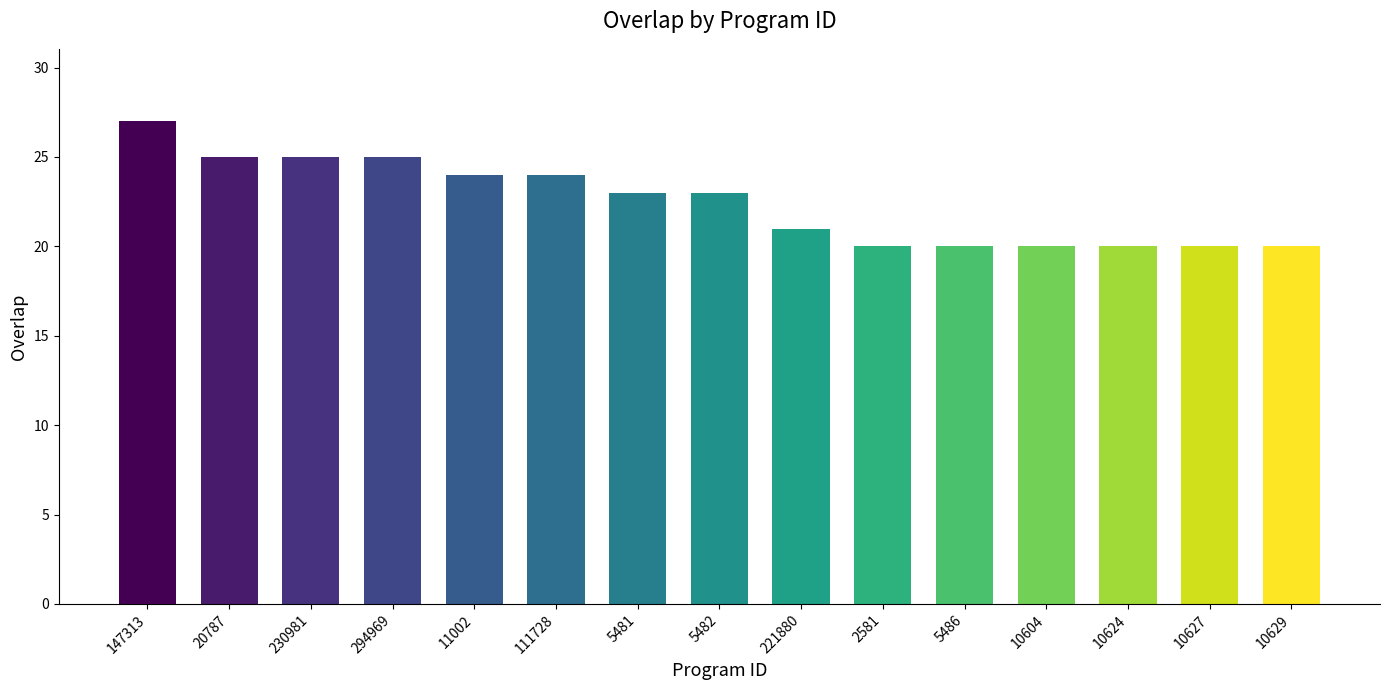

Does the chart contain stacked bars?

No